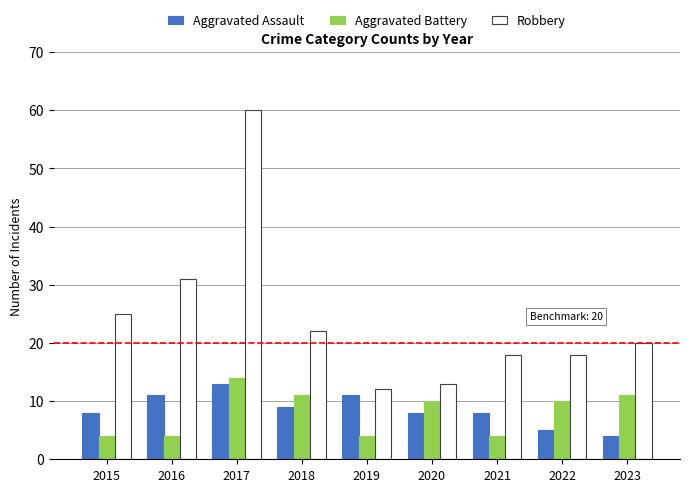

What is the sum of the Aggravated Battery values at 2018 and 2019?

15